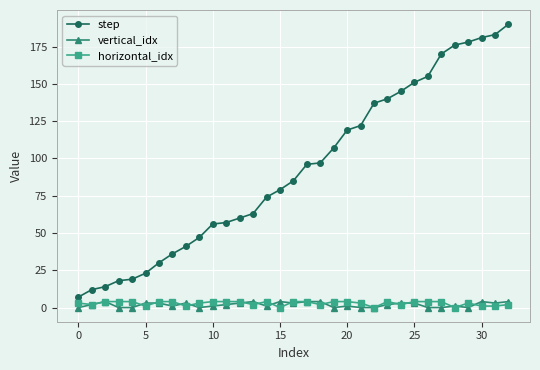

True or false: step and vertical_idx cross at least once.

False